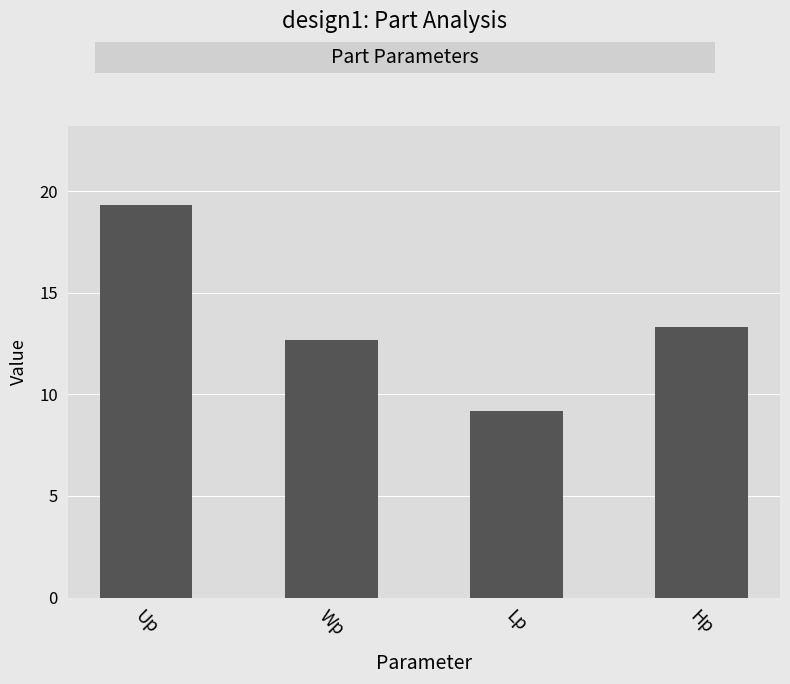

What is the average value?

13.6